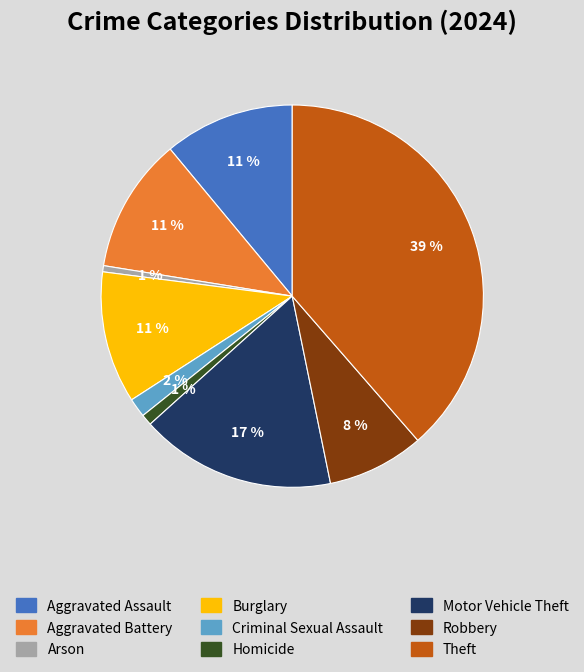

What percentage is the Aggravated Battery slice, to the nearest percent?

11%